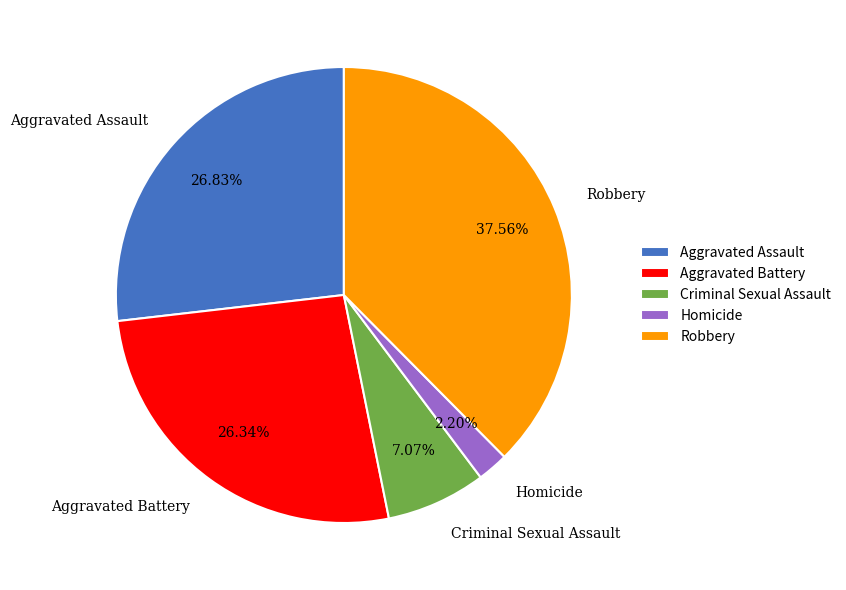

How many segments does this pie chart have?

5